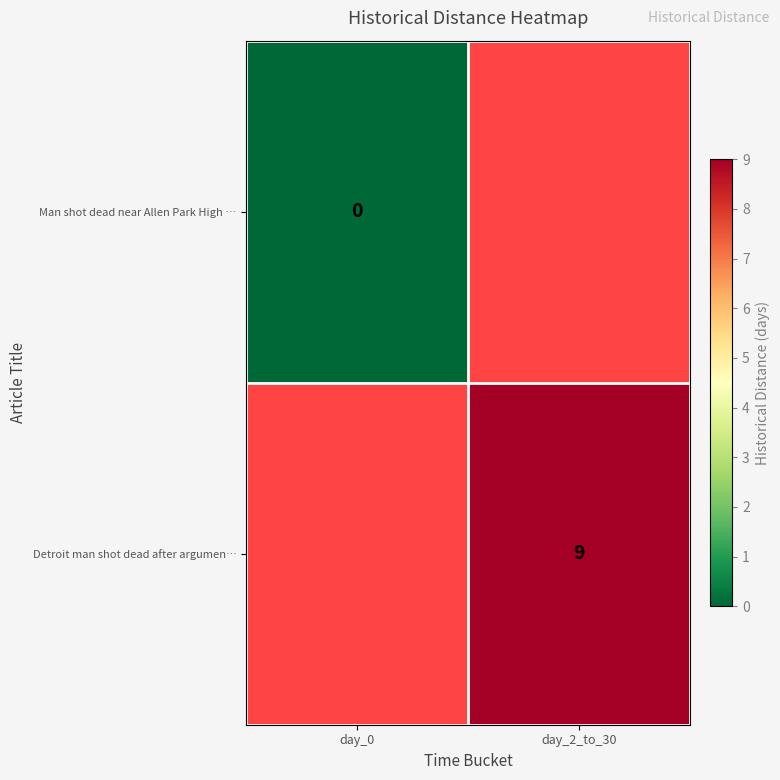

True or false: Detroit man shot dead after argumen… has a value of 4 at day_2_to_30.

False